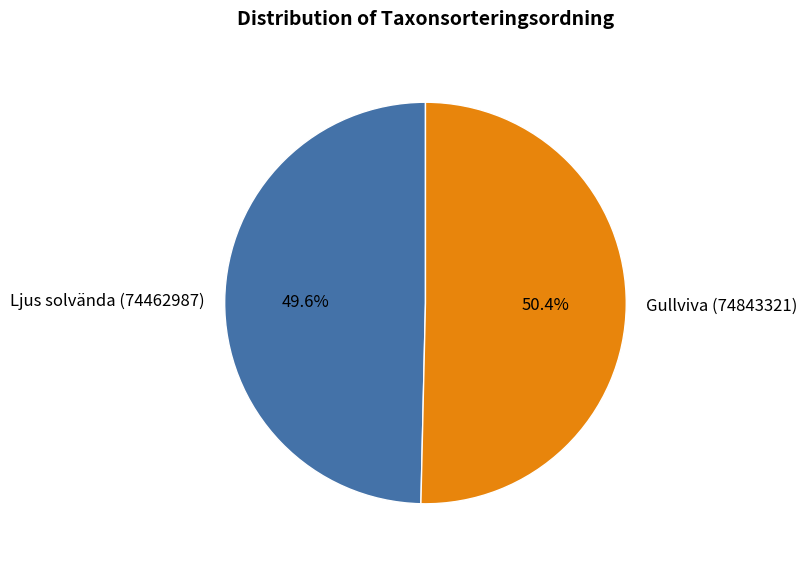

What is the smallest slice in the pie chart?

Ljus solvända (74462987)